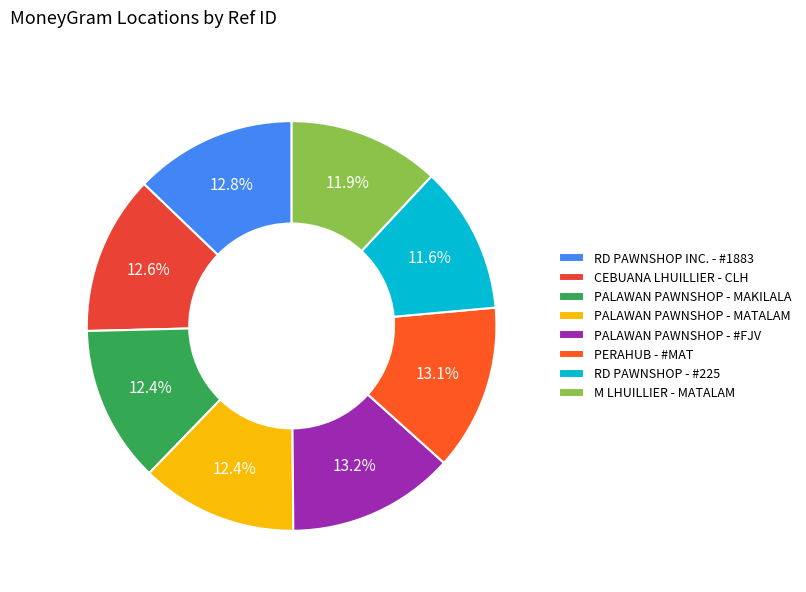

Is PALAWAN PAWNSHOP - MAKILALA the majority of the pie?

No